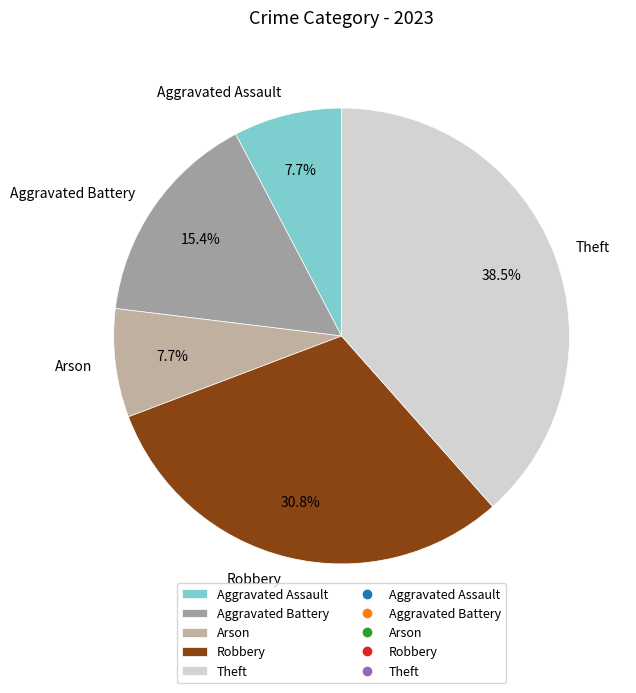

To the nearest percent, what is the difference between the largest and smallest slice percentages?

31%